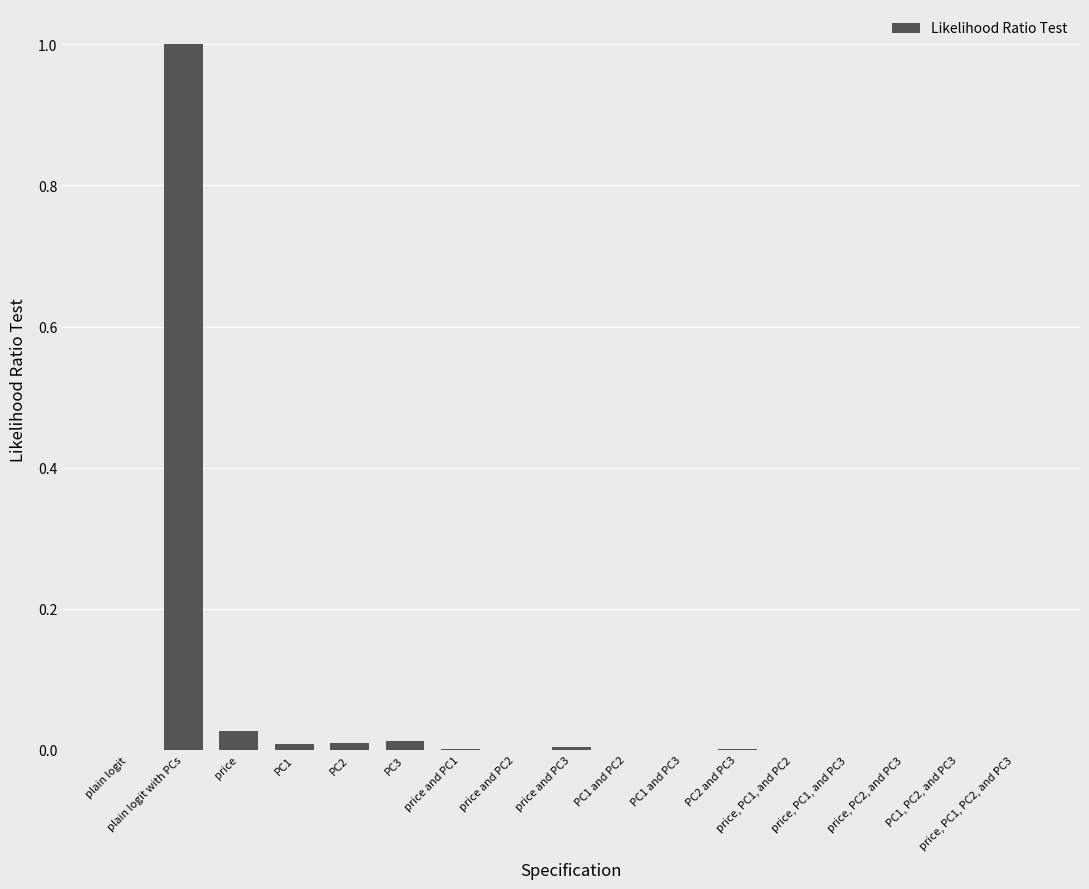

What is the maximum value shown in the chart?

1.0